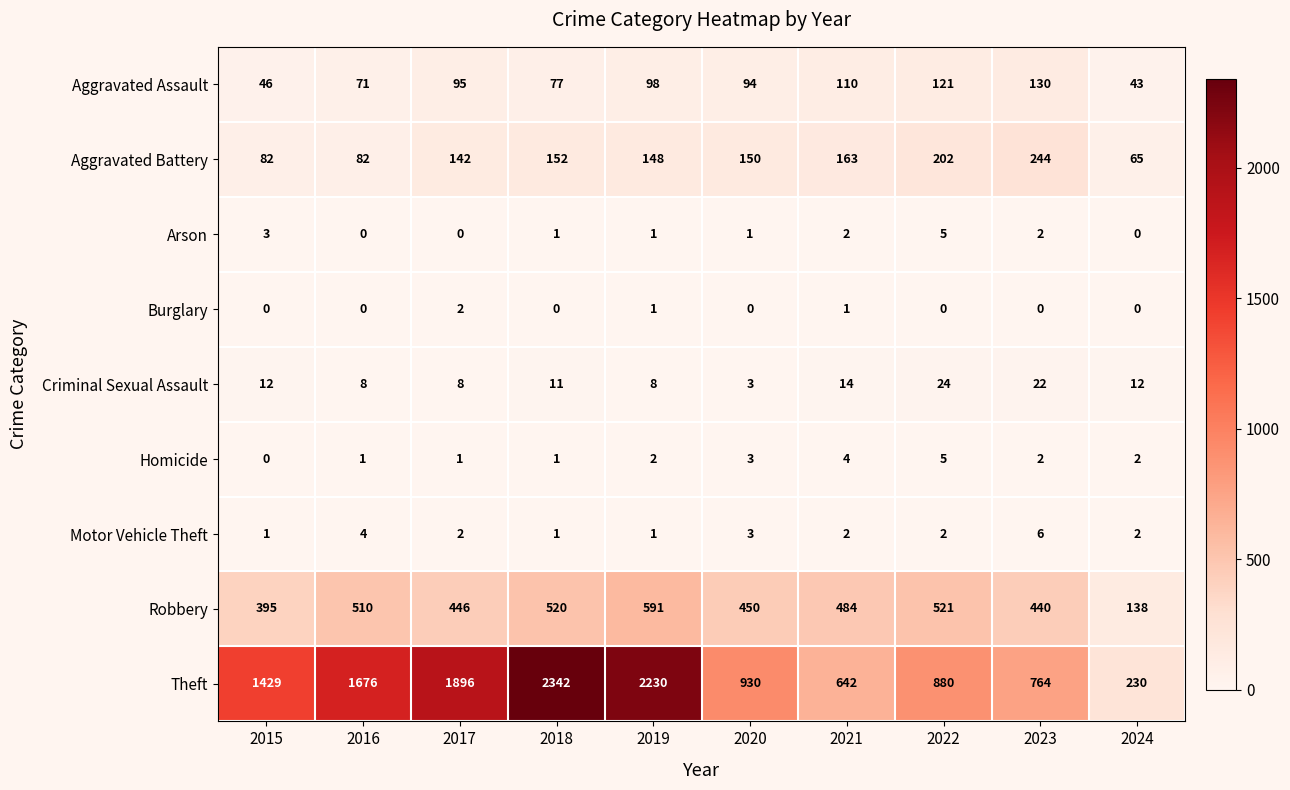

How many Motor Vehicle Theft values are between 1 and 3?

8